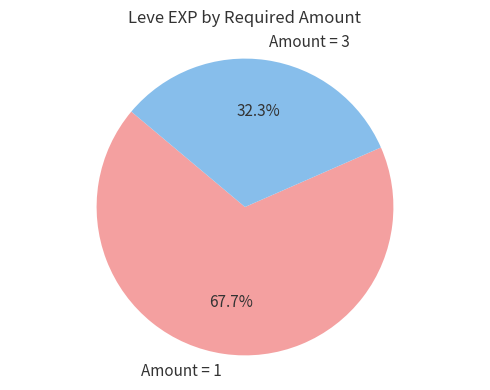

Rank the categories by value from highest to lowest.

Amount = 1, Amount = 3